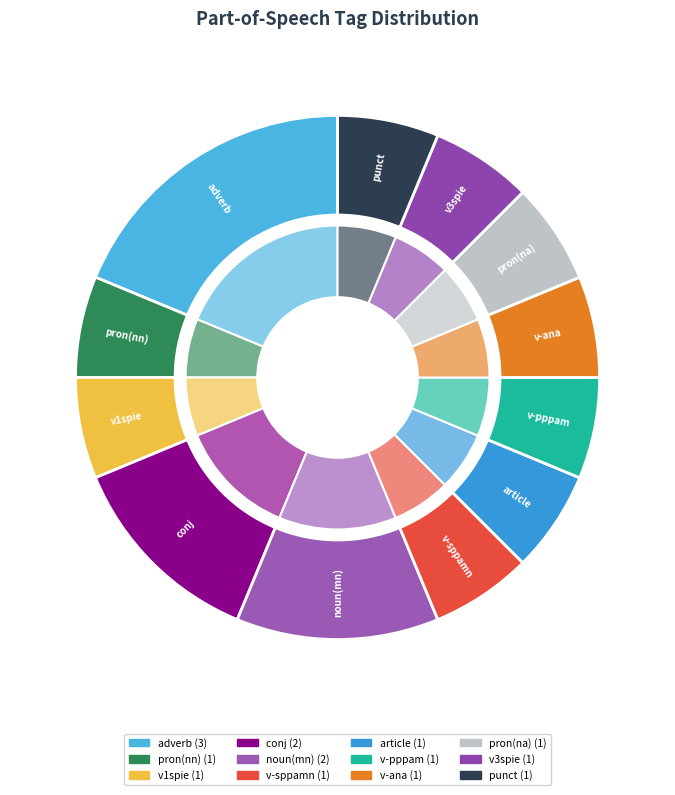

Rank the categories by value from highest to lowest.

d--------, c--------, n-s---mn-, p-s---nn-, v1spie---, v-sppamn-, l-p---md-, v-pppamd-, v--ana---, p-s---na-, v3spie---, u--------